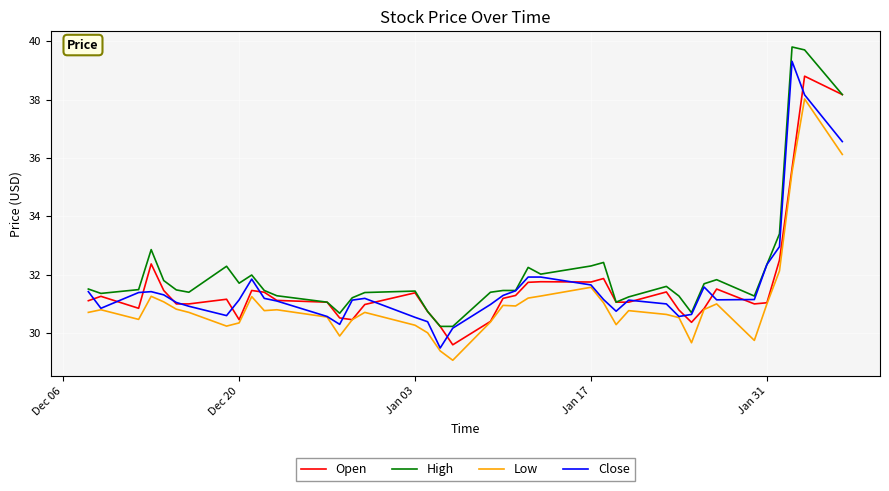

Count the number of categories in the chart.

40